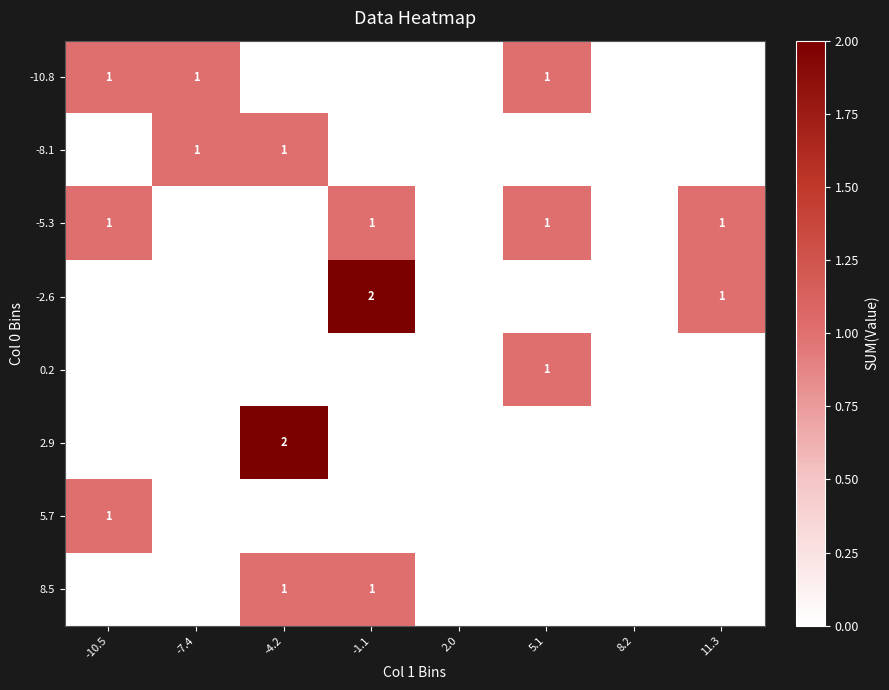

True or false: -5.3 has a value of 2 at 5.1.

False